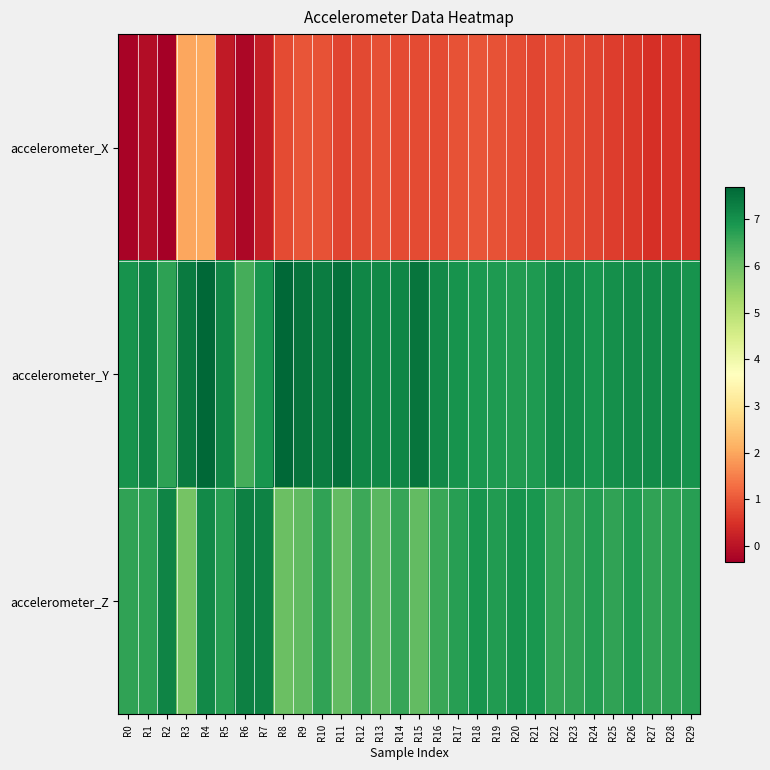

Reading right to left, what are all the values shown in this chart?

accelerometer_X: R29=0.5	R28=0.5	R27=0.5	R26=0.6	R25=0.7	R24=0.7	R23=0.8	R22=0.8	R21=0.8	R20=0.9	R19=0.9	R18=1.0	R17=0.9	R16=0.8	R15=0.8	R14=0.8	R13=0.9	R12=0.8	R11=0.7	R10=0.9	R9=1.0	R8=0.8	R7=0.2	R6=-0.2	R5=0.1	R4=2.0	R3=2.0	R2=-0.3	R1=-0.1	R0=-0.3
accelerometer_Y: R29=7.0	R28=7.1	R27=7.1	R26=7.1	R25=7.0	R24=6.9	R23=7.0	R22=7.1	R21=6.8	R20=6.8	R19=6.8	R18=6.9	R17=7.0	R16=7.1	R15=7.5	R14=7.2	R13=7.1	R12=7.2	R11=7.5	R10=7.4	R9=7.5	R8=7.7	R7=6.9	R6=6.4	R5=7.2	R4=7.7	R3=7.4	R2=6.7	R1=7.2	R0=7.0
accelerometer_Z: R29=6.7	R28=6.7	R27=6.6	R26=6.8	R25=6.7	R24=6.8	R23=6.6	R22=6.6	R21=6.9	R20=7.0	R19=6.8	R18=6.9	R17=6.8	R16=6.5	R15=6.1	R14=6.6	R13=6.2	R12=6.5	R11=6.1	R10=6.6	R9=6.2	R8=6.0	R7=7.2	R6=7.3	R5=6.8	R4=7.1	R3=5.9	R2=7.2	R1=6.7	R0=6.6